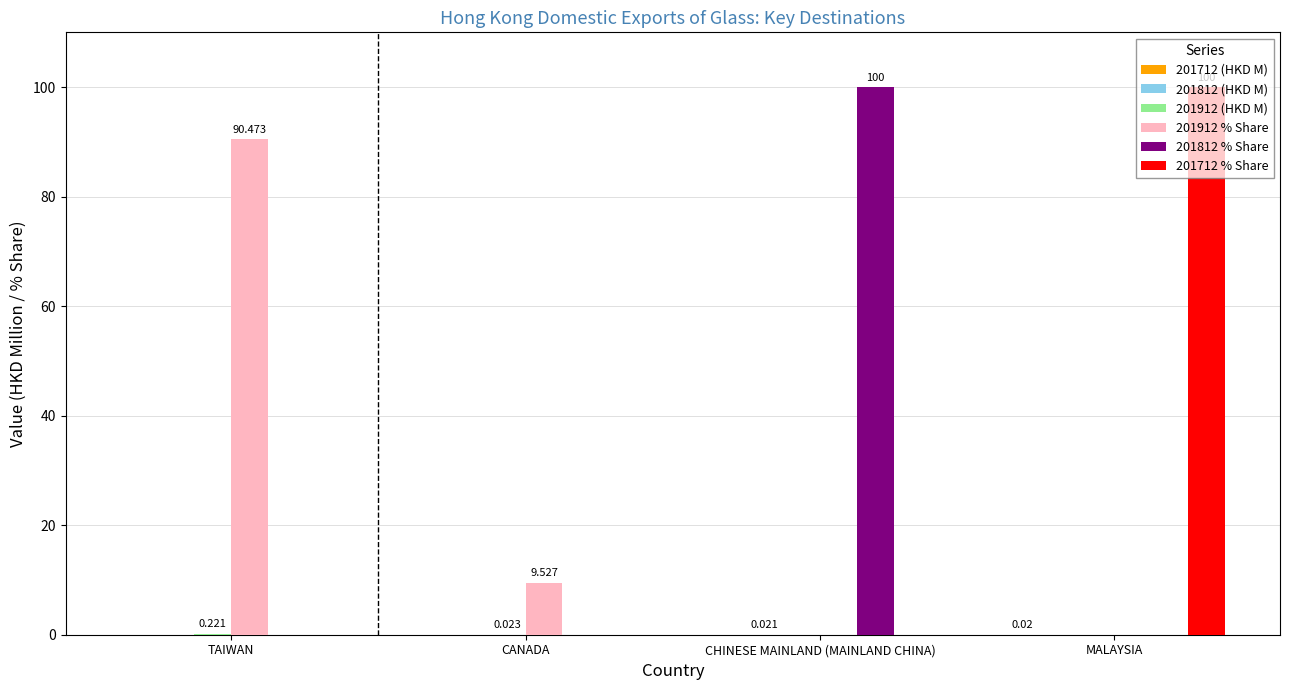

Does the chart contain stacked bars?

No